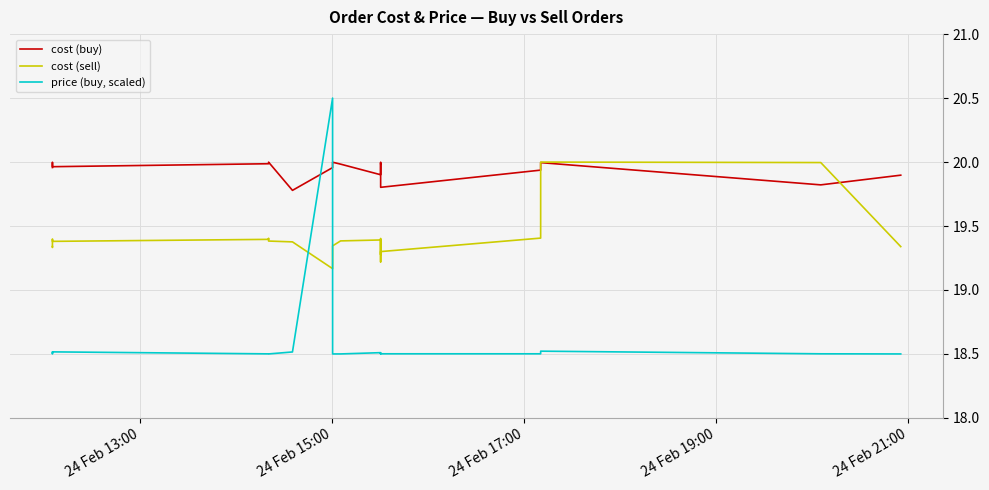

List the series in order of their peak value, lowest first.

cost (buy), cost (sell), price (buy, scaled)